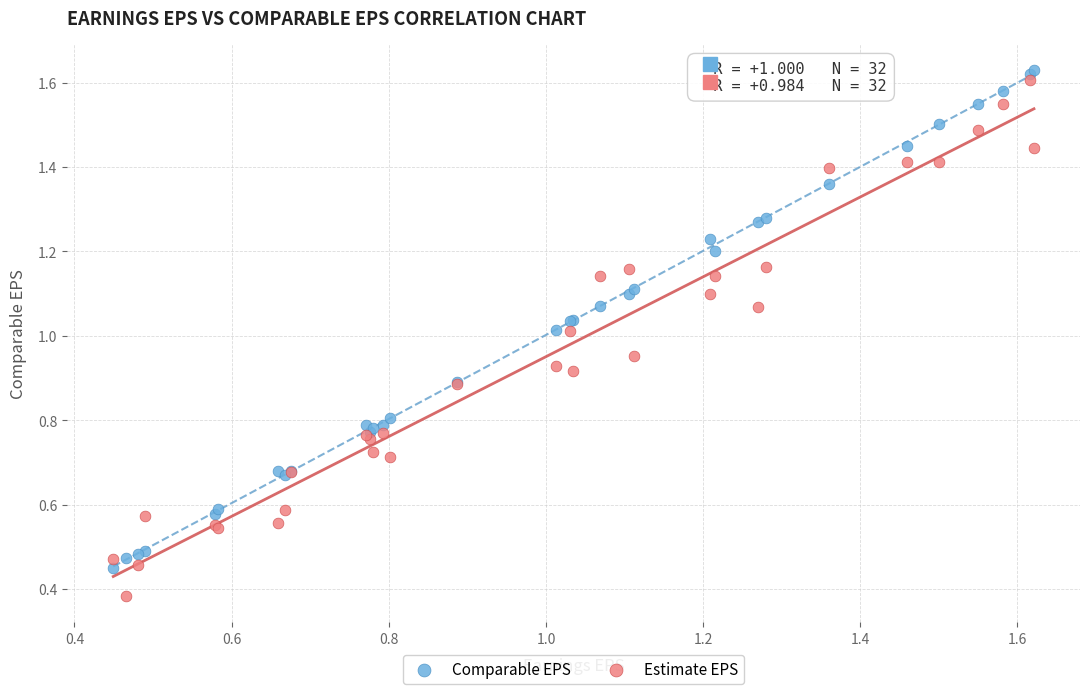

What are all the series names shown in the legend?

Comparable EPS, Estimate EPS